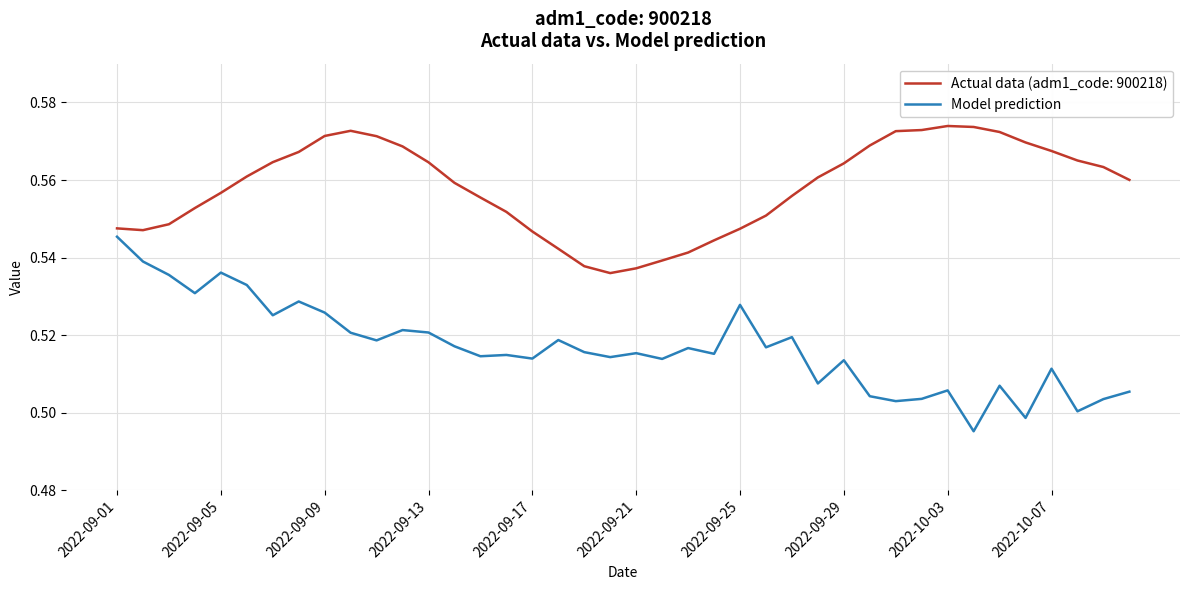

Which series has the widest spread of values?

Model prediction